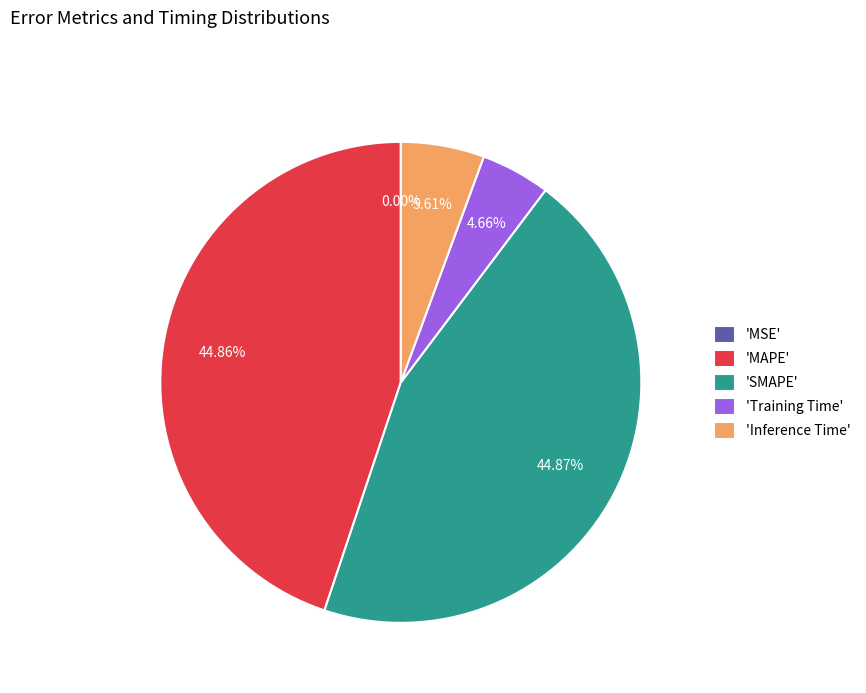

Which has a higher value, 'MAPE' or 'Training Time'?

'MAPE'